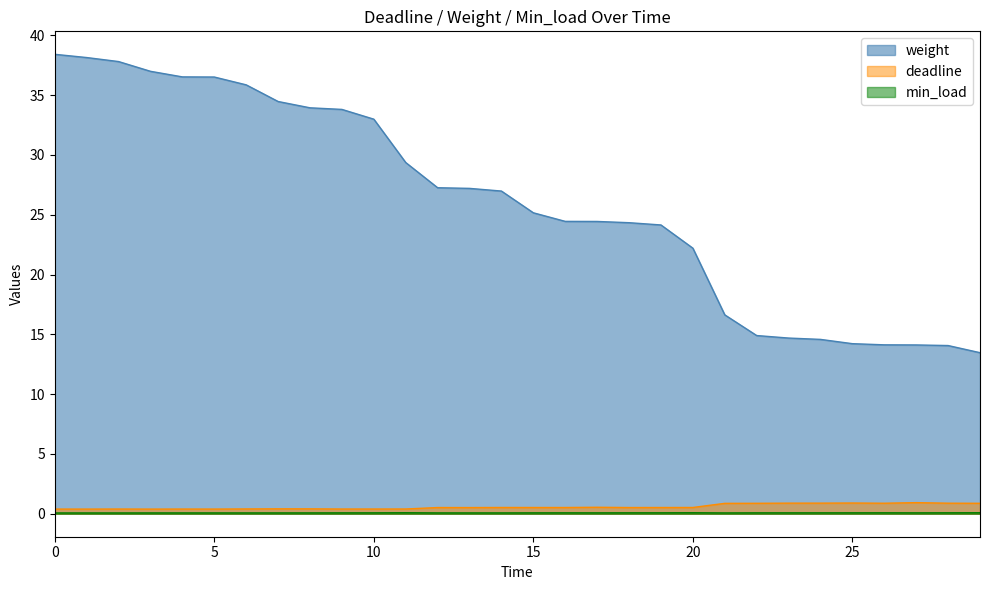

Is the value of weight at 19 greater than the value of min_load at 16?

Yes